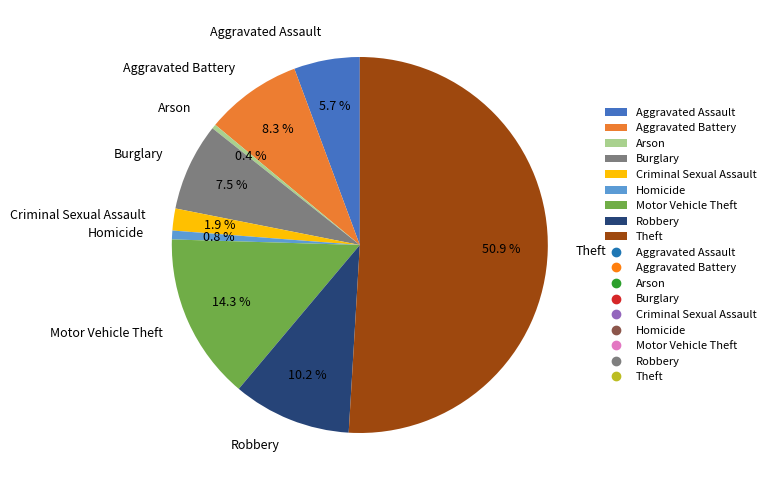

Which has a higher value, Arson or Motor Vehicle Theft?

Motor Vehicle Theft